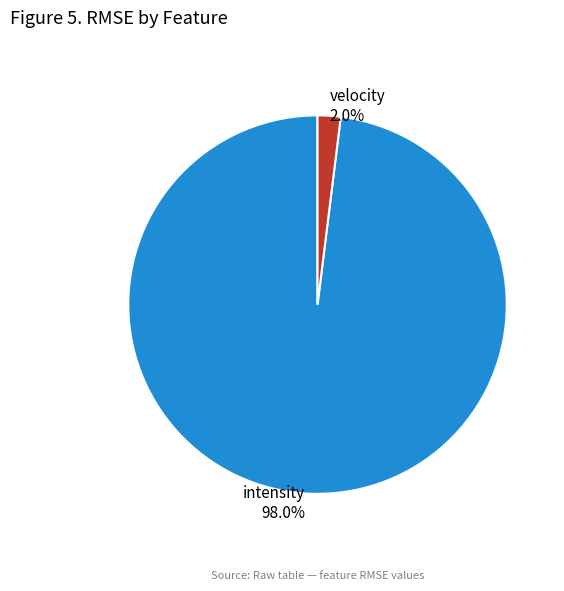

To the nearest percent, what percentage of the pie is intensity?

98%